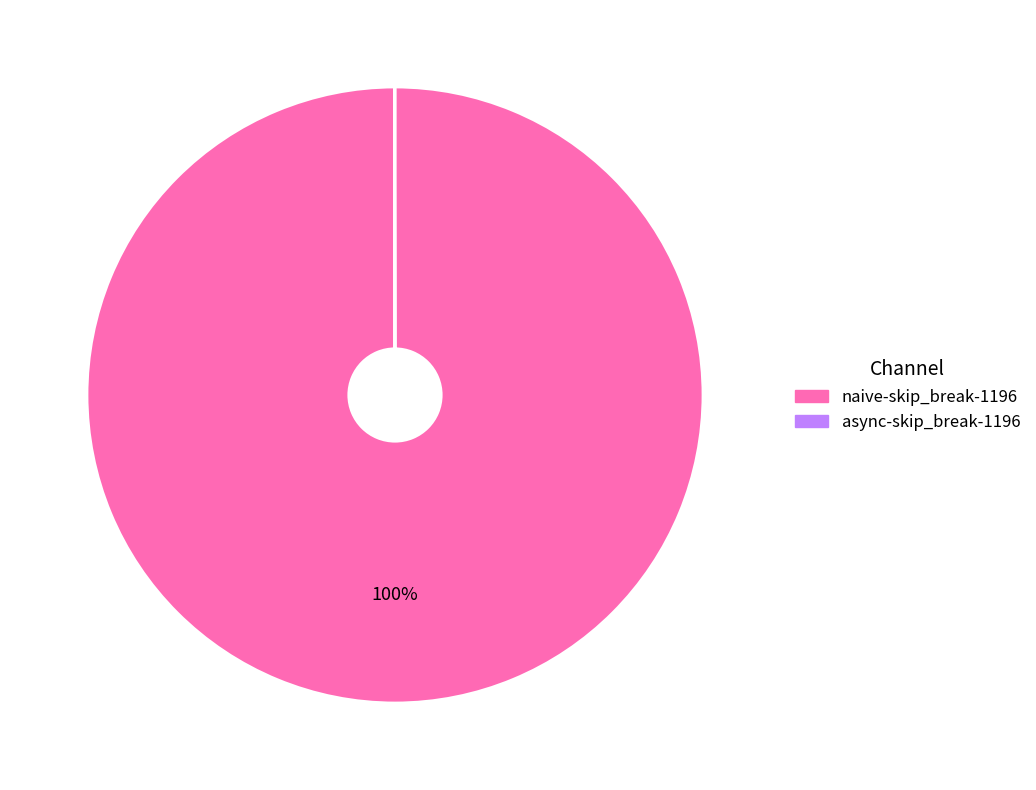

To the nearest percent, what is the average slice percentage?

50%